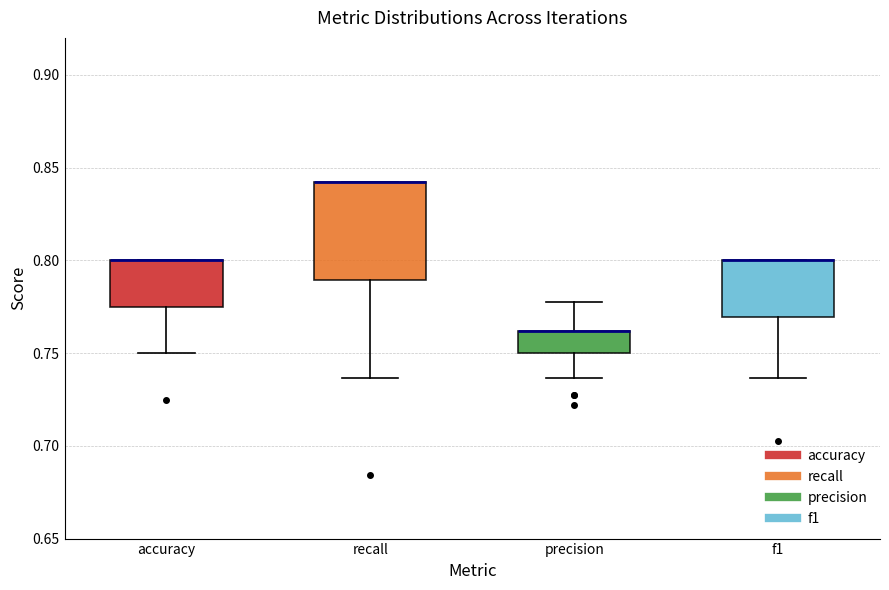

Comparing the boxes themselves (not the whiskers), which one is the tallest?

recall